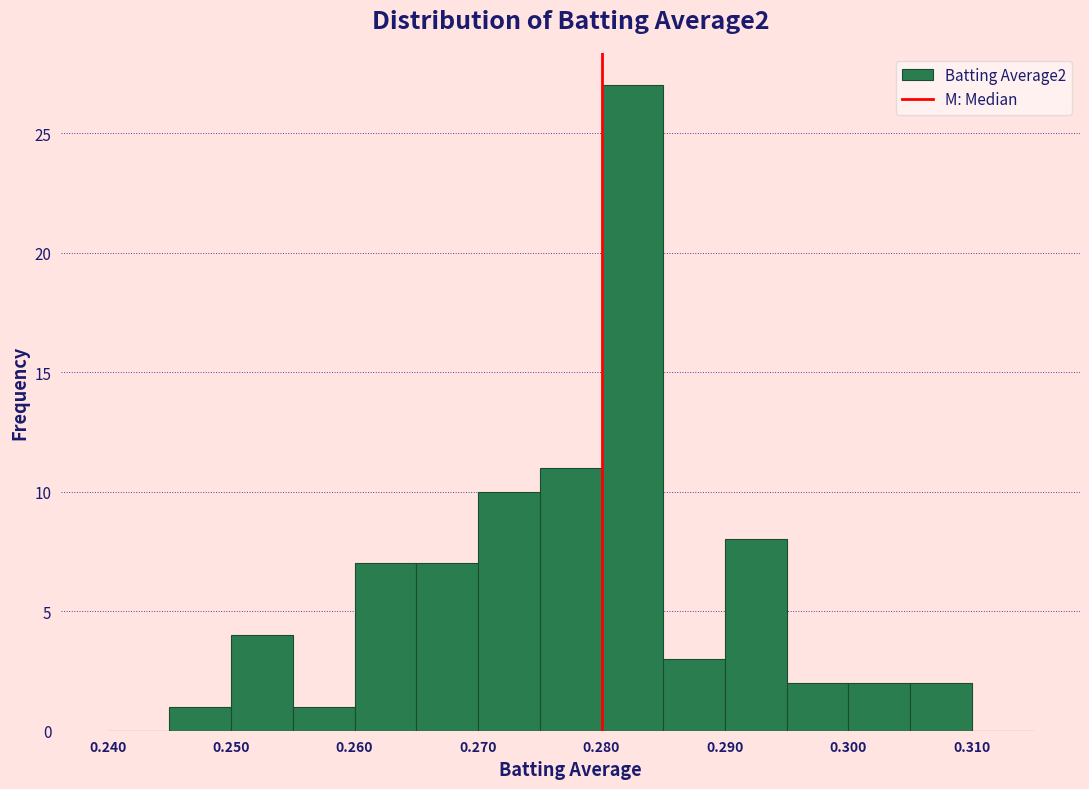

Reading left to right, transcribe this chart: for each bar, give the range it covers on the x-axis and its height. The values are not printed on the chart, so give them approximately, as read against the axis.

0.240 to 0.245: 0
0.245 to 0.250: 1
0.250 to 0.255: 4
0.255 to 0.260: 1
0.260 to 0.265: 7
0.265 to 0.270: 7
0.270 to 0.275: 10
0.275 to 0.280: 11
0.280 to 0.285: 27
0.285 to 0.290: 3
0.290 to 0.295: 8
0.295 to 0.300: 2
0.300 to 0.305: 2
0.305 to 0.310: 2
0.310 to 0.315: 0